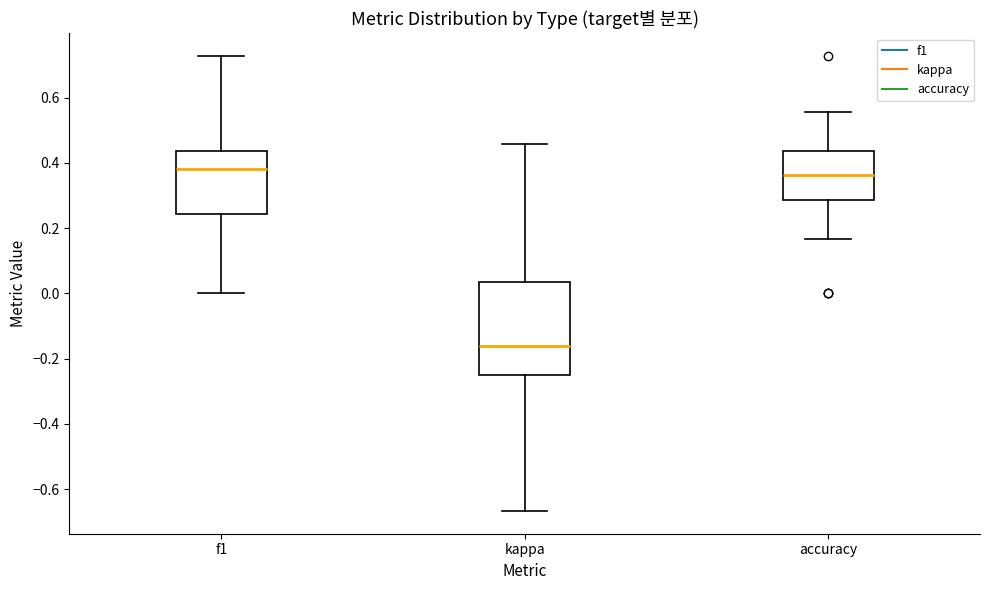

Comparing the boxes themselves (not the whiskers), which one is the tallest?

kappa